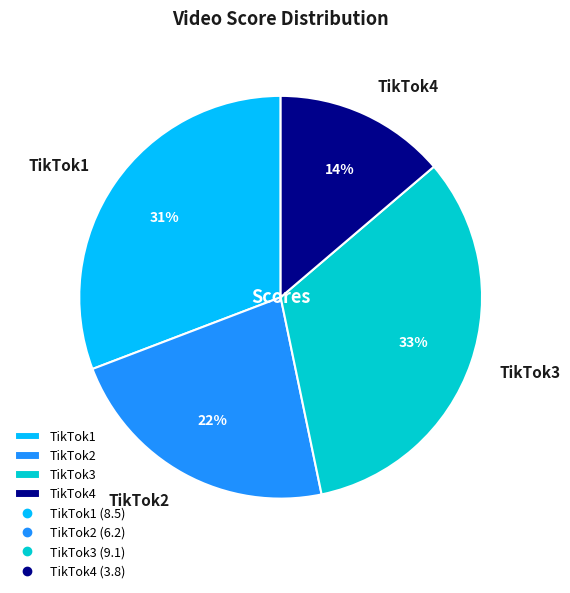

Between TikTok3 and TikTok1, which is larger?

TikTok3